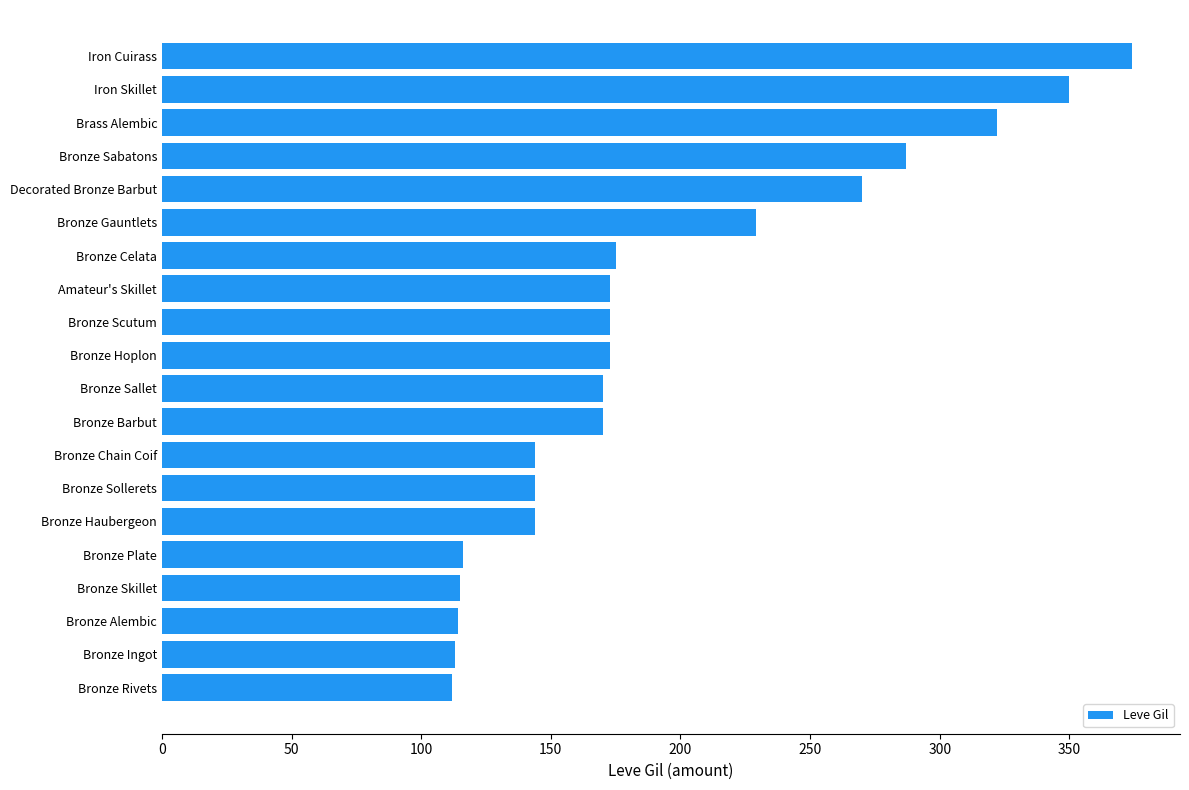

What is the average value?

193